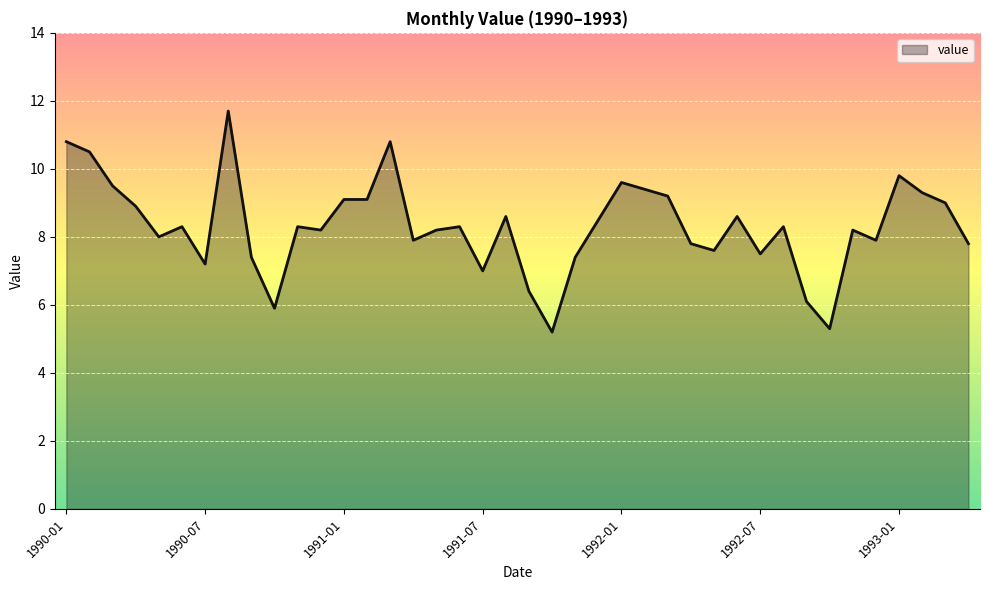

What is the maximum value shown in the chart?

11.7